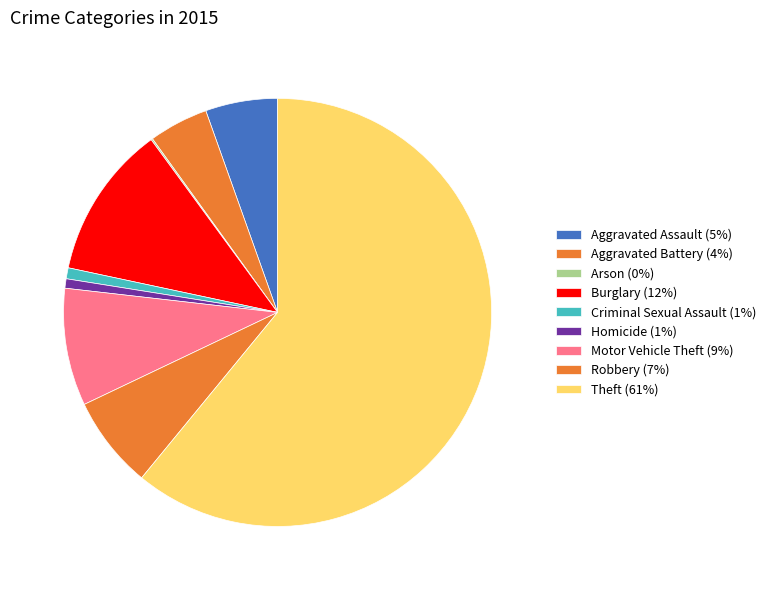

What is the majority slice?

Theft